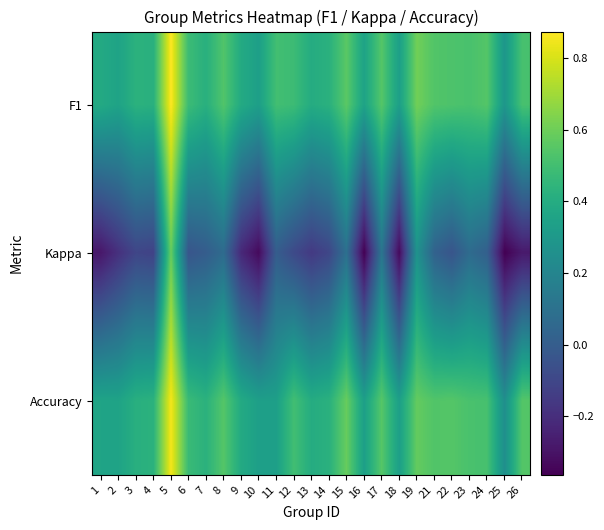

Reading left to right, transcribe all the data shown in this chart.

F1: 1=0.4	2=0.4	3=0.4	4=0.4	5=0.9	6=0.5	7=0.4	8=0.5	9=0.4	10=0.3	11=0.5	12=0.5	13=0.4	14=0.4	15=0.6	16=0.4	17=0.5	18=0.3	19=0.6	21=0.5	22=0.5	23=0.5	24=0.5	25=0.3	26=0.5
Kappa: 1=-0.3	2=-0.2	3=-0.1	4=-0.1	5=0.6	6=-0.0	7=0.0	8=0.1	9=-0.2	10=-0.3	11=0.0	12=-0.1	13=-0.2	14=-0.1	15=0.1	16=-0.4	17=0.1	18=-0.3	19=0.3	21=0.0	22=-0.0	23=0.1	24=0.0	25=-0.4	26=-0.3
Accuracy: 1=0.4	2=0.4	3=0.4	4=0.4	5=0.9	6=0.5	7=0.4	8=0.5	9=0.4	10=0.3	11=0.3	12=0.5	13=0.4	14=0.4	15=0.6	16=0.3	17=0.6	18=0.3	19=0.6	21=0.5	22=0.5	23=0.5	24=0.5	25=0.2	26=0.5